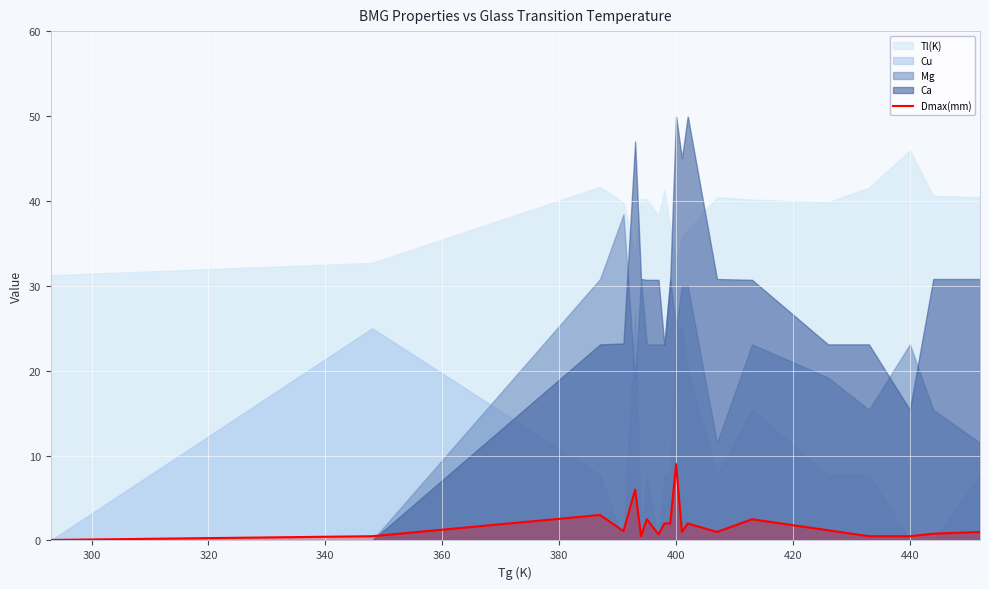

Is it true that Dmax(mm) equals 3.7 at 400?

False